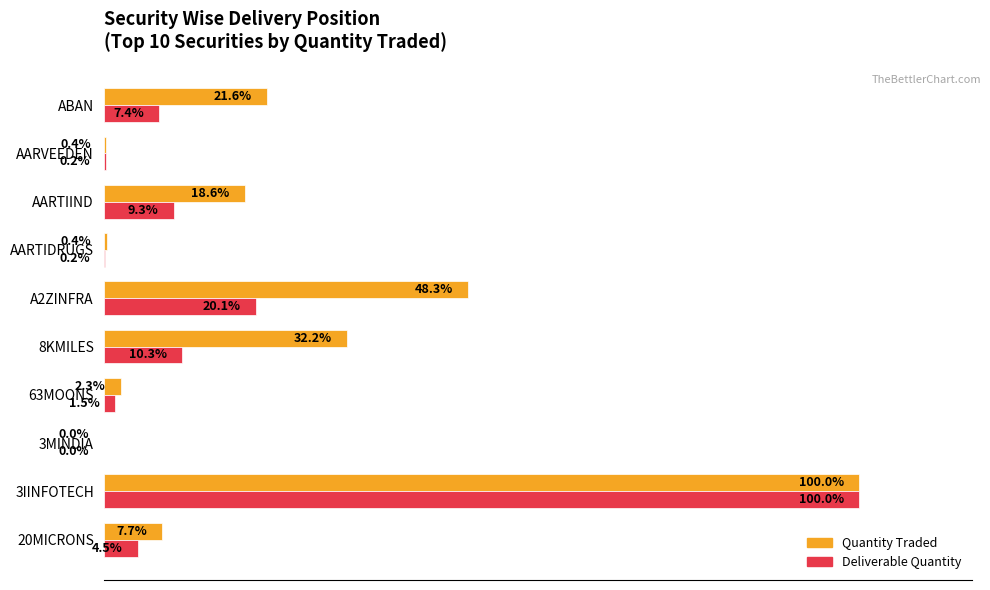

Which label corresponds to the largest value in the chart?

3IINFOTECH